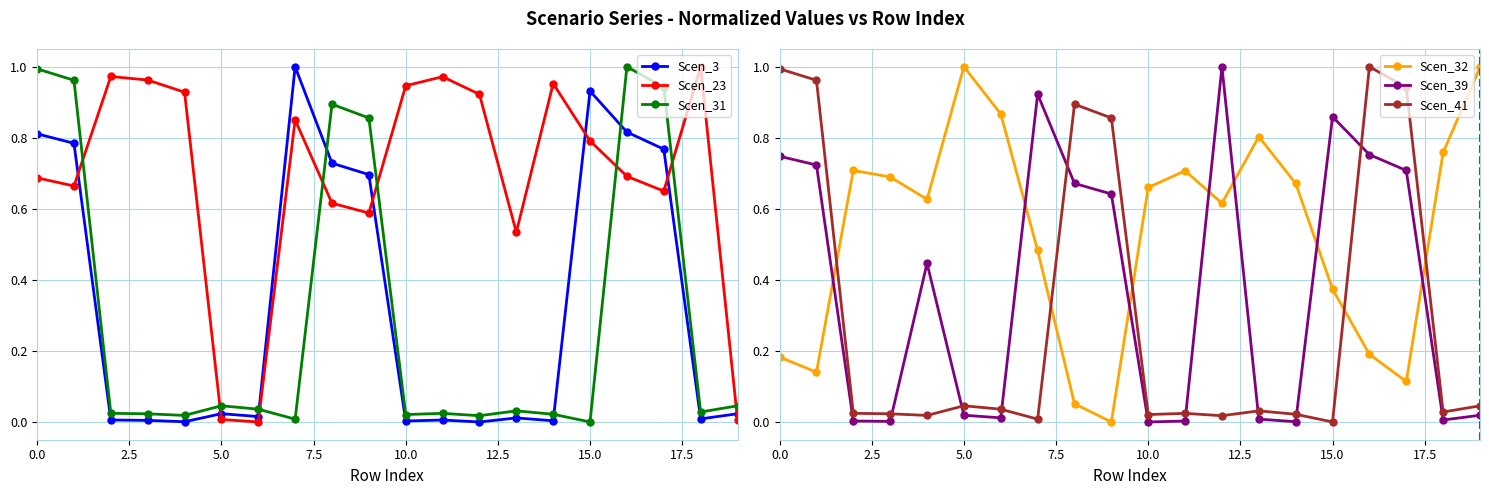

Which series ends up on top after the final intersection of Scen_3 and Scen_31?

Scen_31